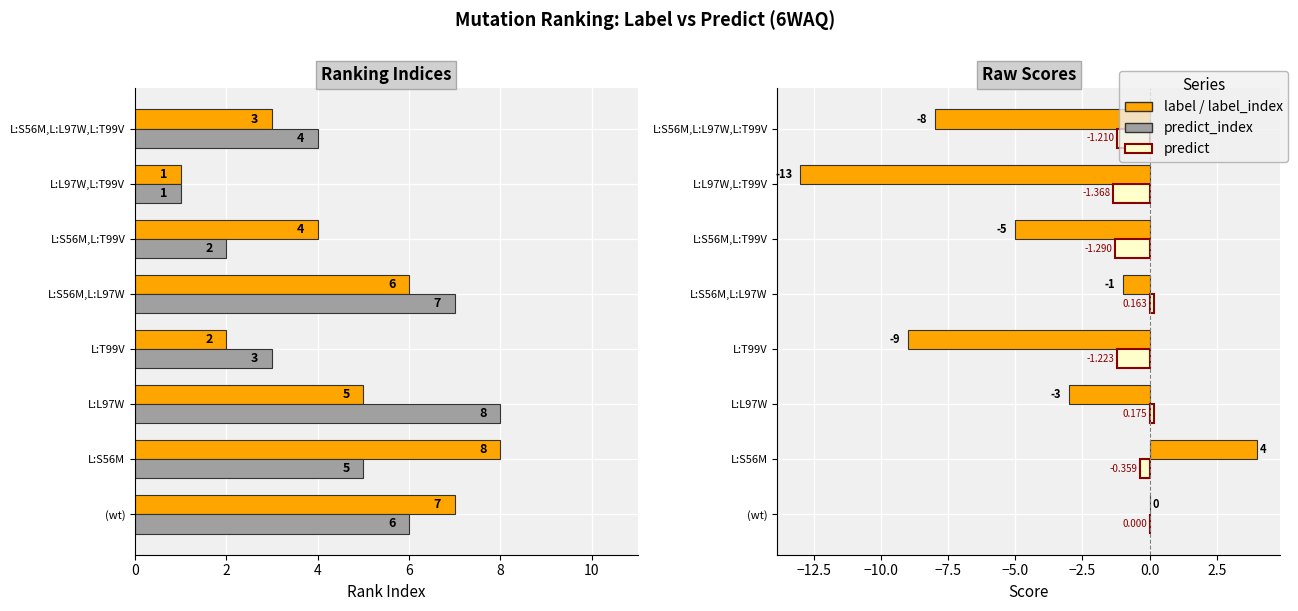

The value of label at L:L97W,L:T99V is -20.3. True or false?

False